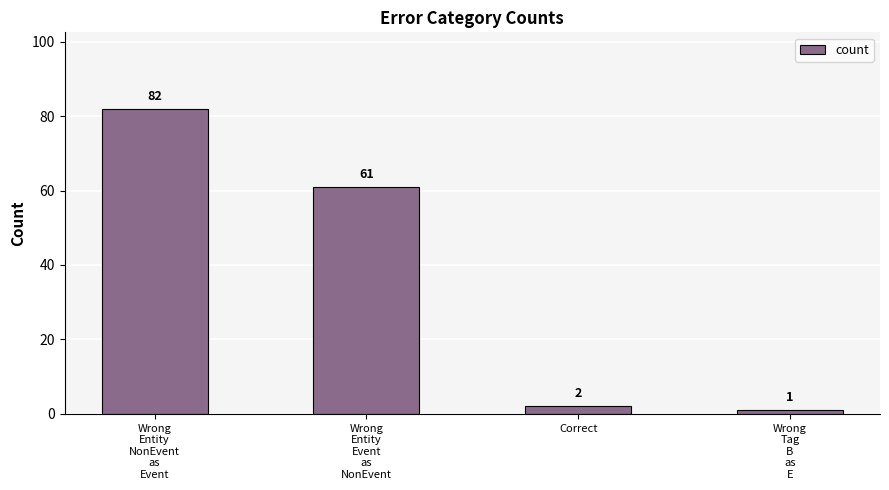

Are the bars grouped side by side (vs. stacked)?

No